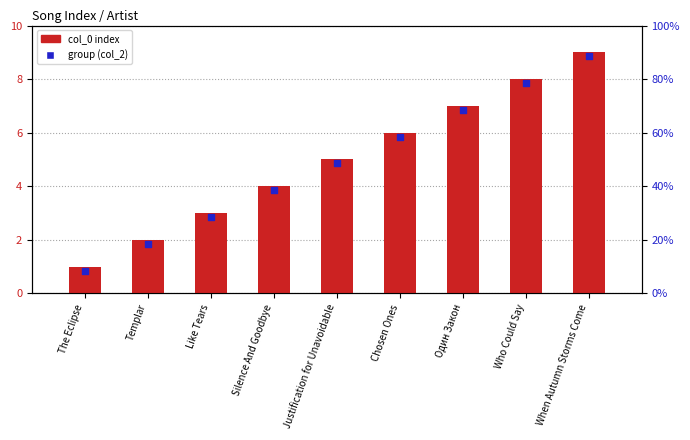

Is the value of col_0 (index) at Chosen Ones greater than the value of marker (col_2 group) at Like Tears?

Yes